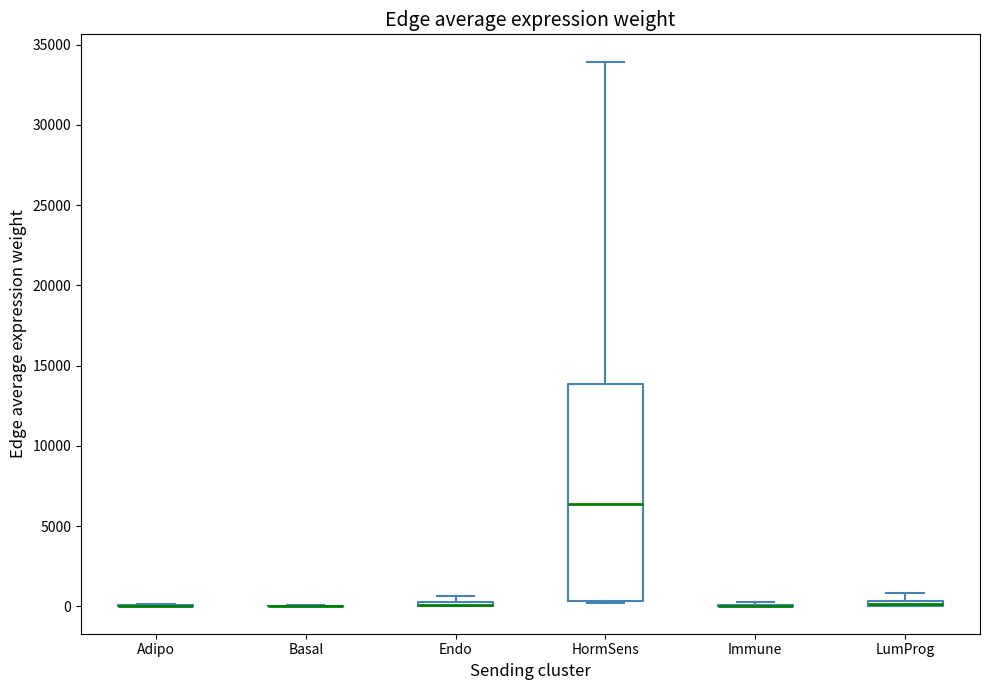

Where does the median line of the box for HormSens sit on the y-axis? The values are not printed on the chart, so give them approximately, as read against the axis.

6500